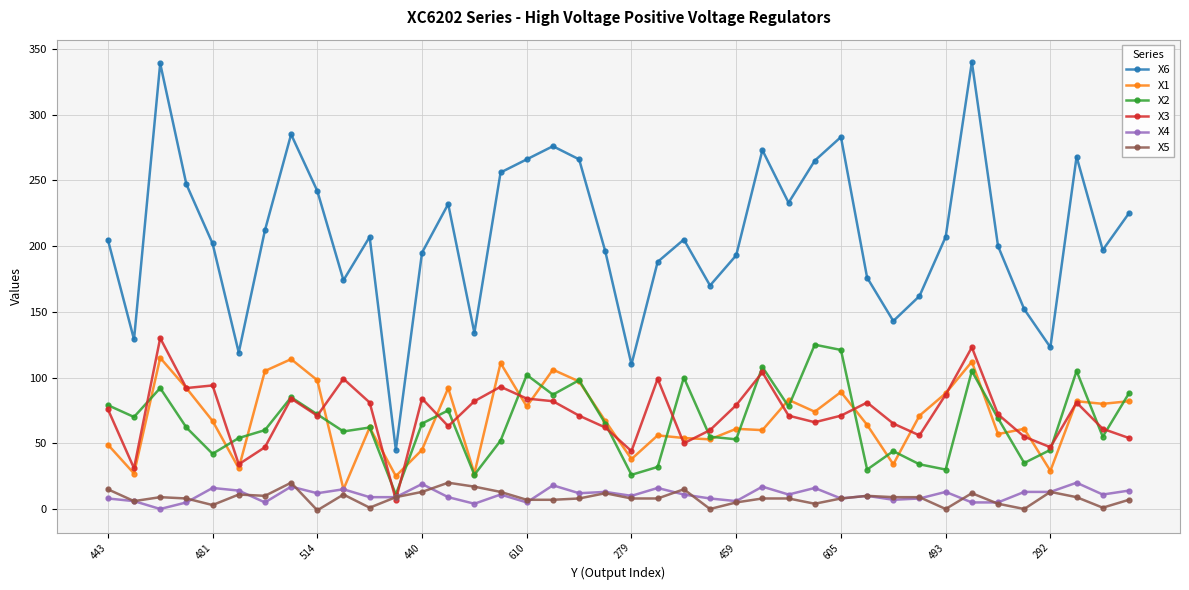

True or false: X1 and X5 intersect in this chart.

False